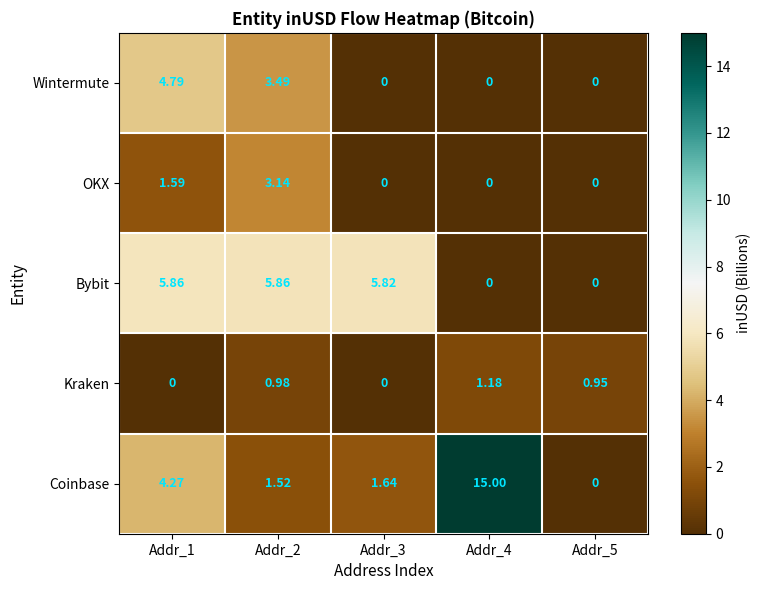

Which series has the widest spread of values?

Coinbase